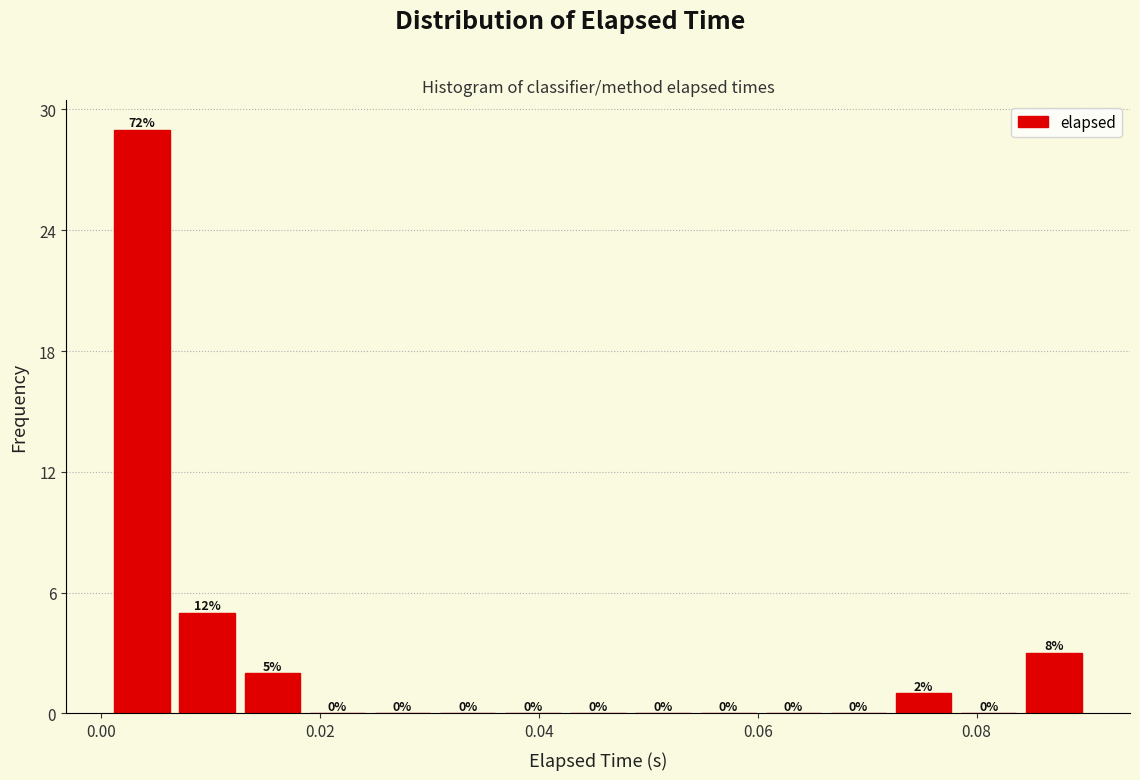

Around what value on the x-axis is the tallest bar? Give the approximate position of its centre, as read against the axis.

0.004